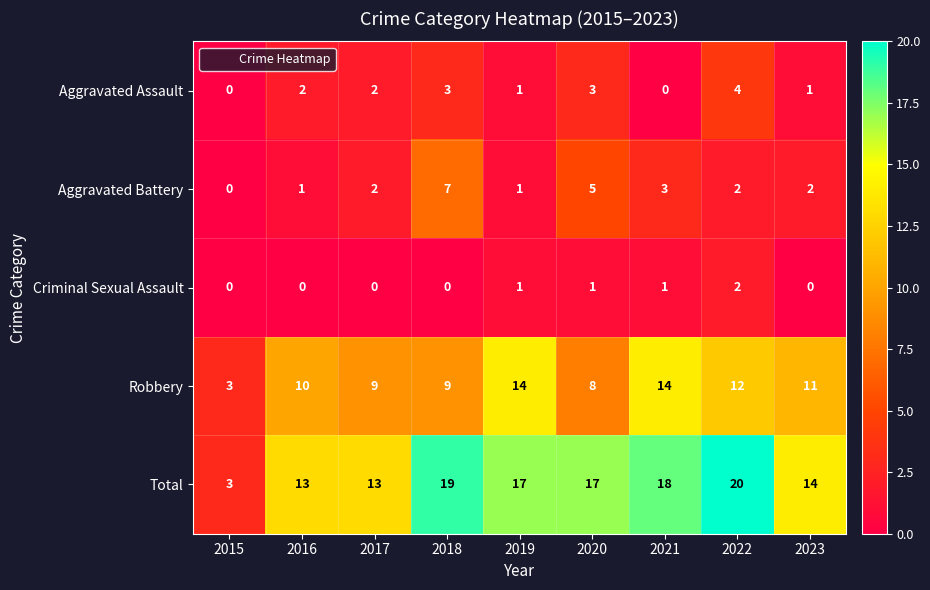

What is the average value of the Robbery series?

10